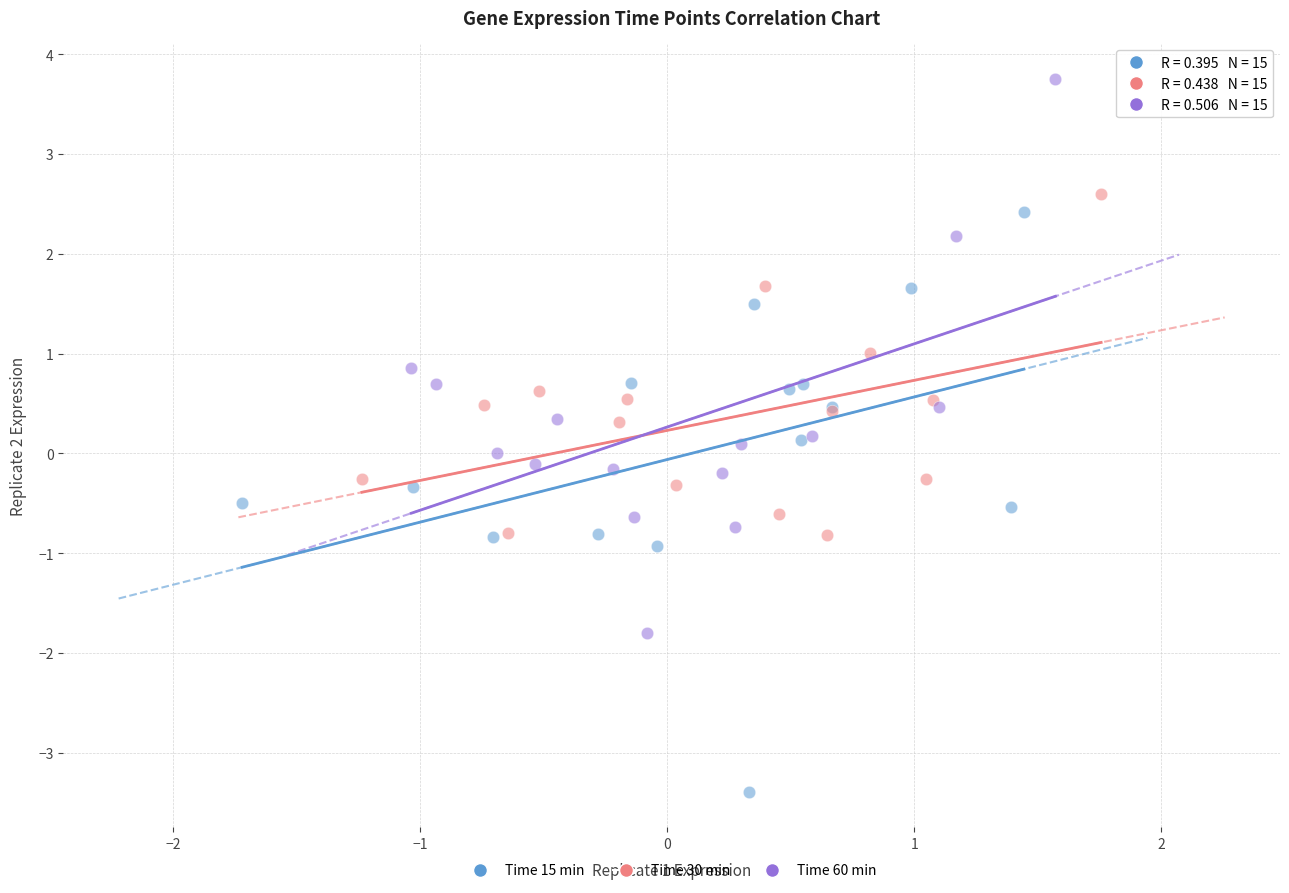

Which series reaches the minimum Y coordinate?

Time 15 min